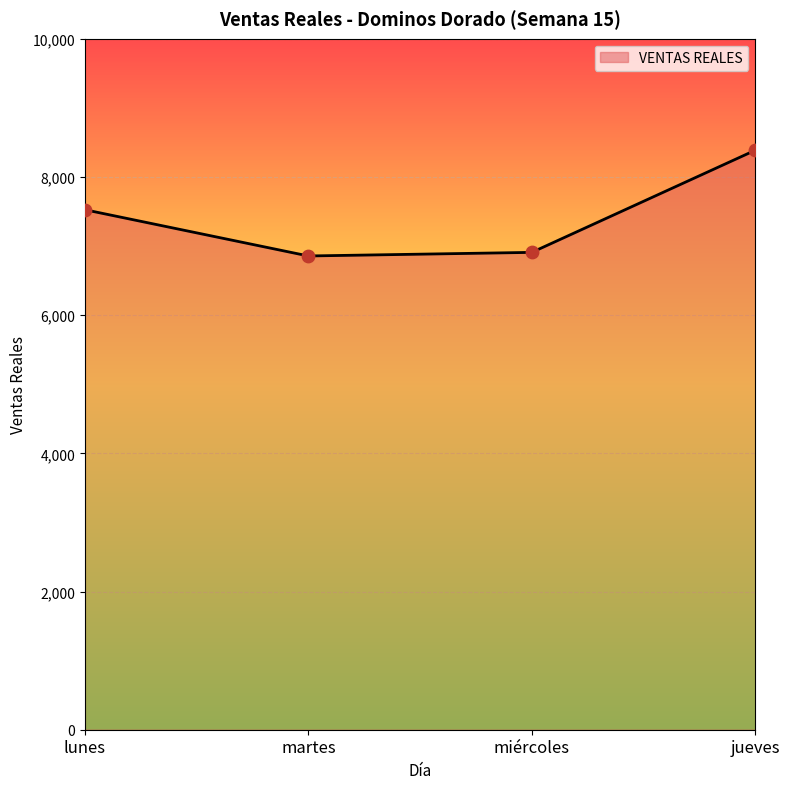

What is the change in value from miércoles to jueves?

+1478